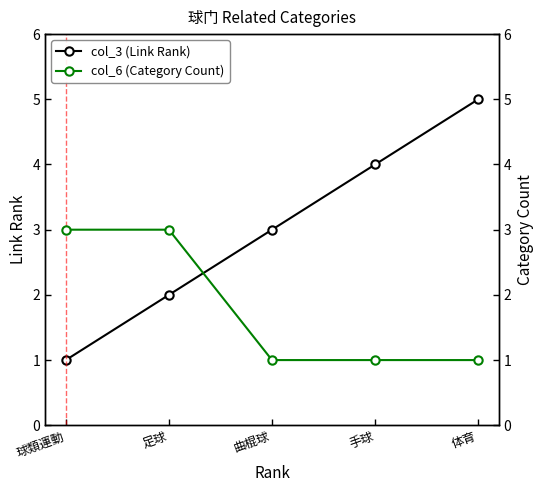

List the series in order of their peak value, lowest first.

col_6 (Category Count), col_3 (Link Rank)